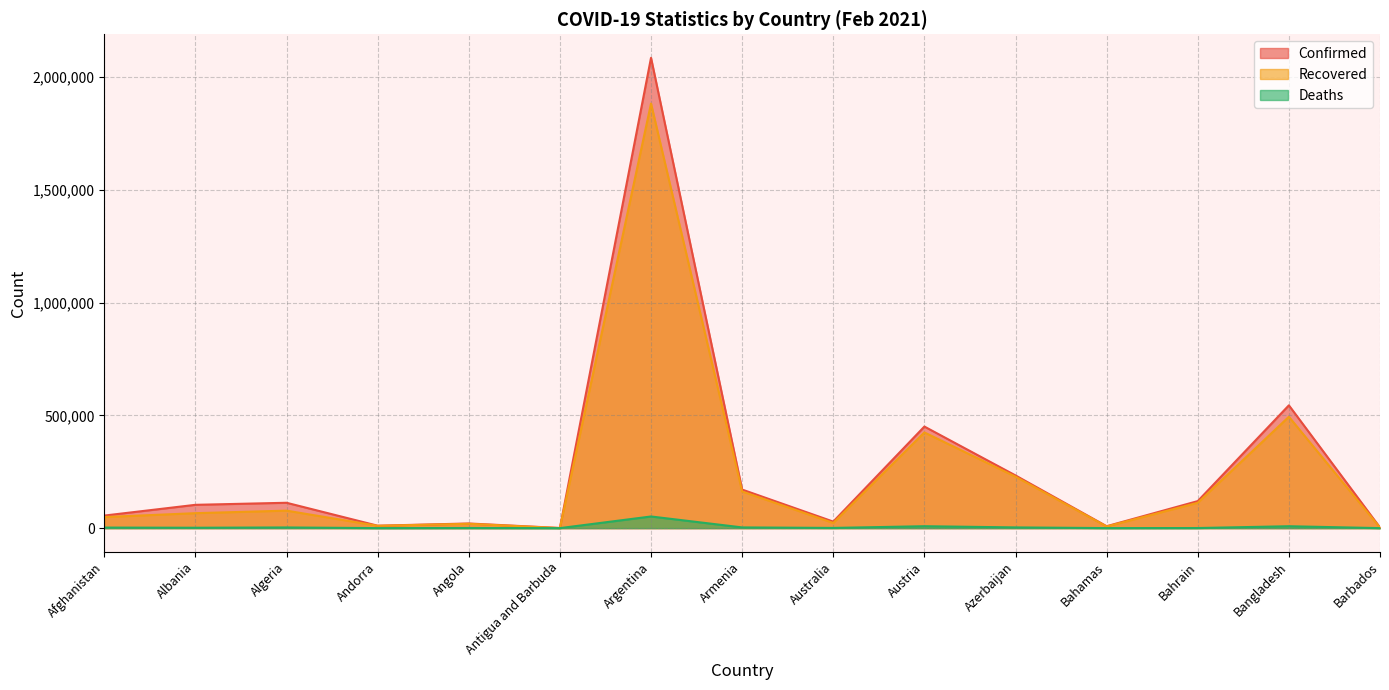

Is the value of Recovered at Azerbaijan greater than the value of Confirmed at Australia?

Yes